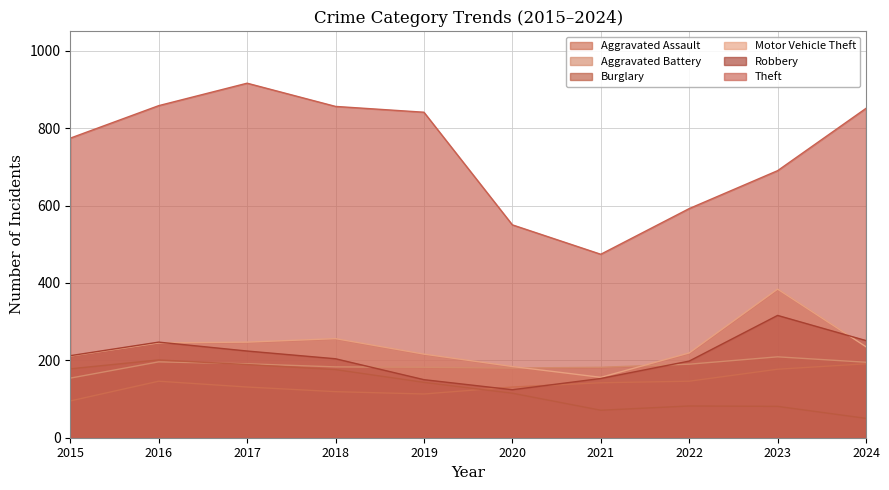

True or false: Theft and Aggravated Battery intersect in this chart.

False